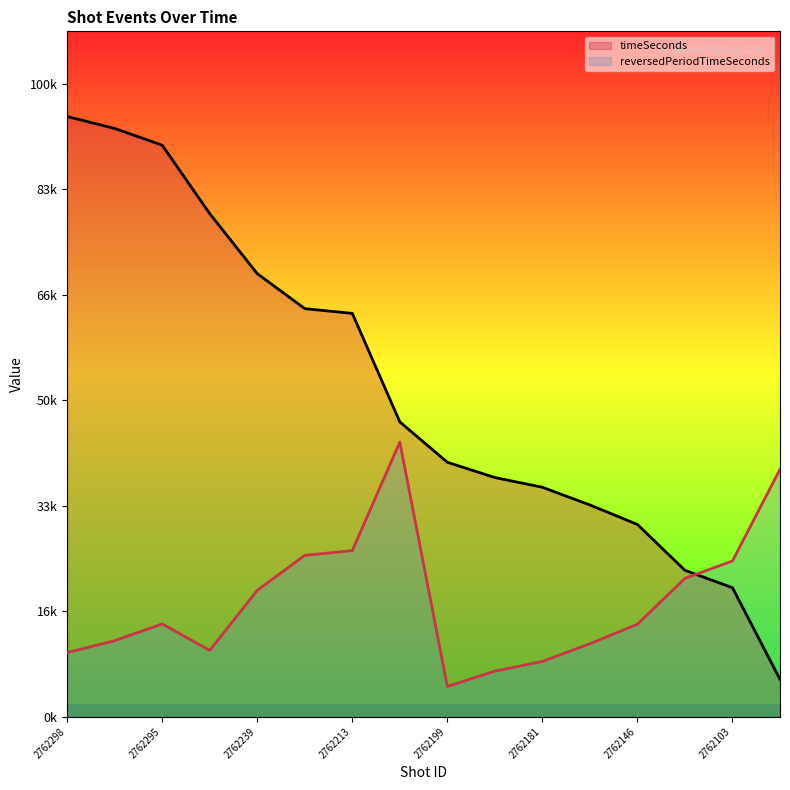

Where does the timeSeconds series first go above 2796?

2762298